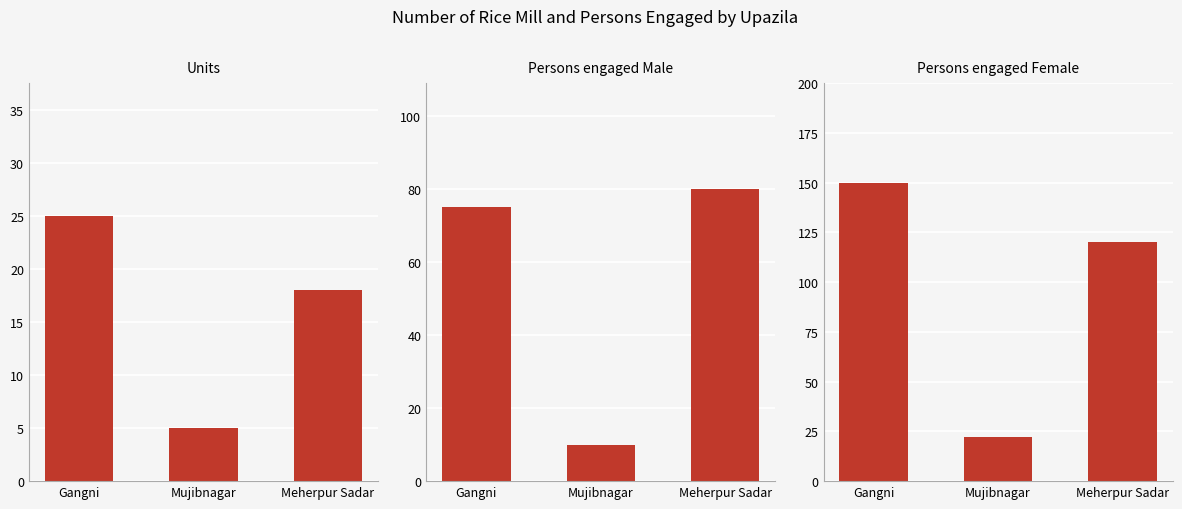

What is the sum of all Persons engaged Female values?

292